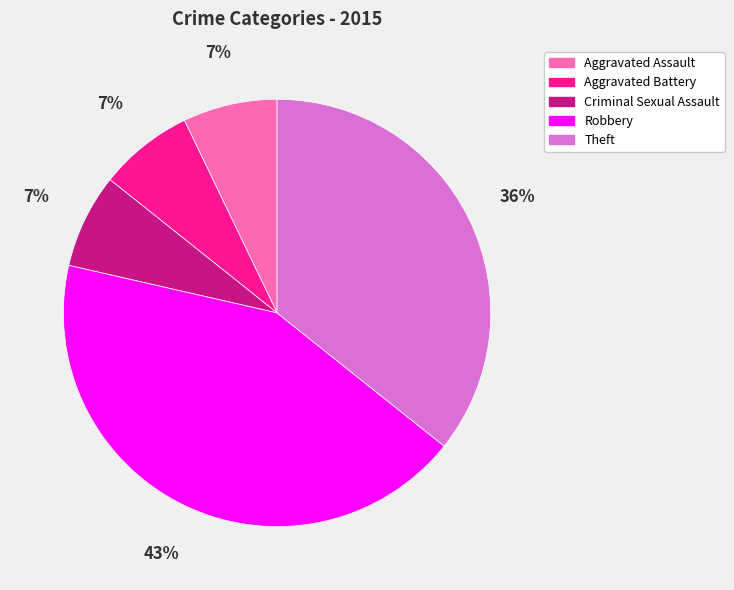

Which category has the biggest portion of the pie?

Robbery